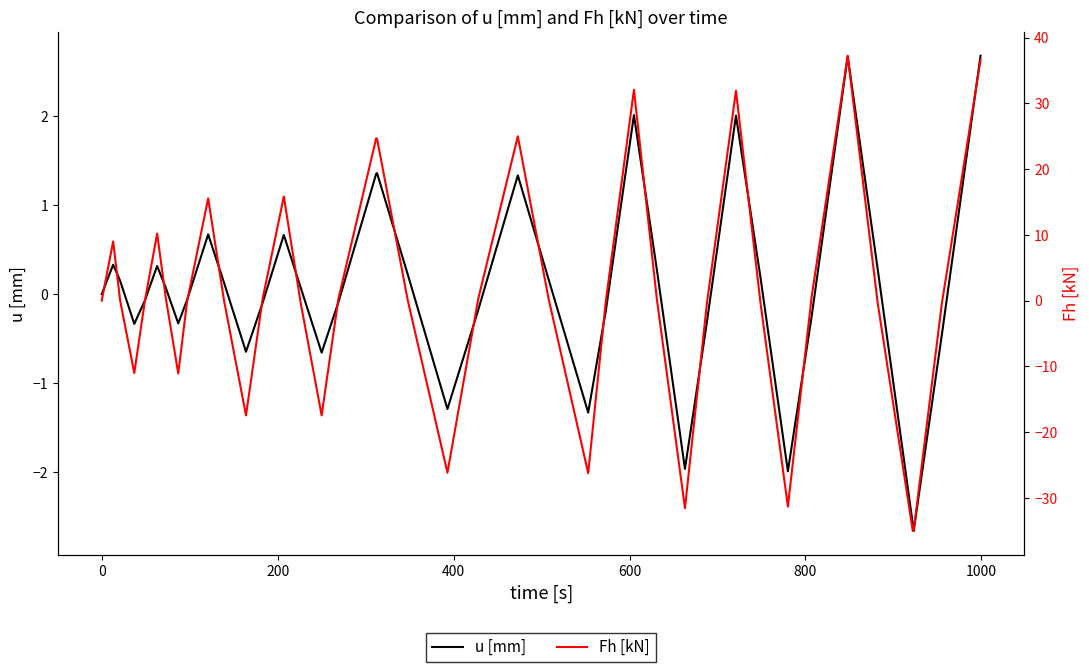

Which series ends up on top after the final intersection of u [mm] and Fh [kN]?

Fh [kN]